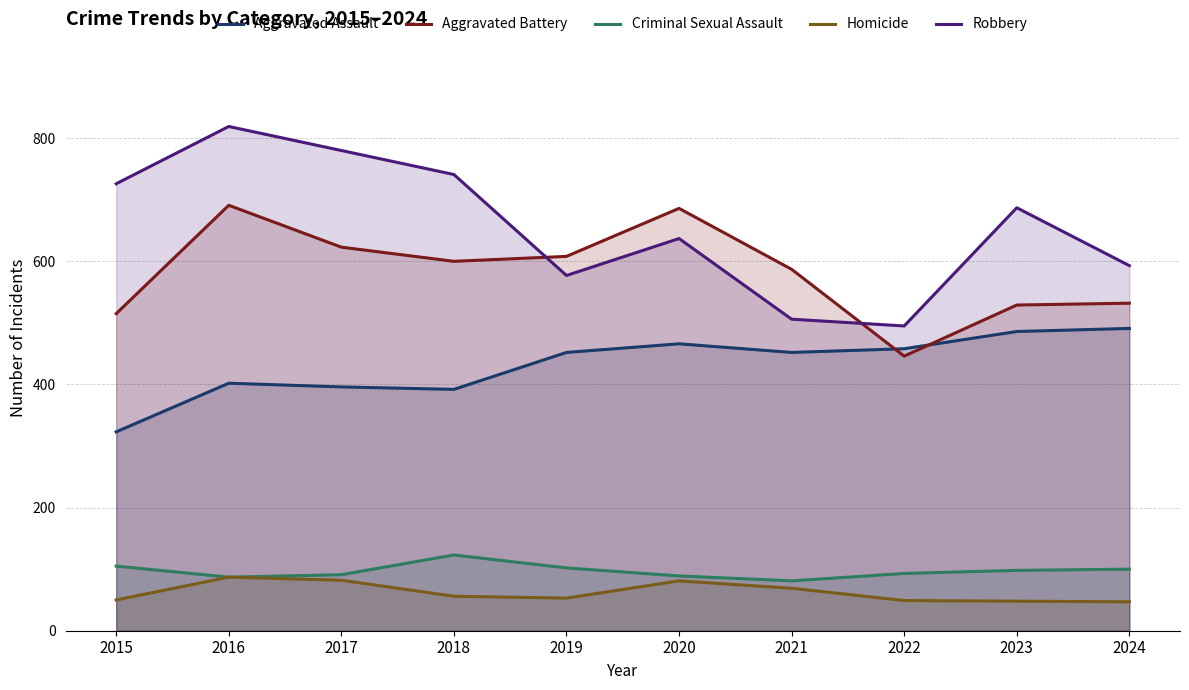

True or false: Aggravated Battery has a value of 327 at 2018.

False